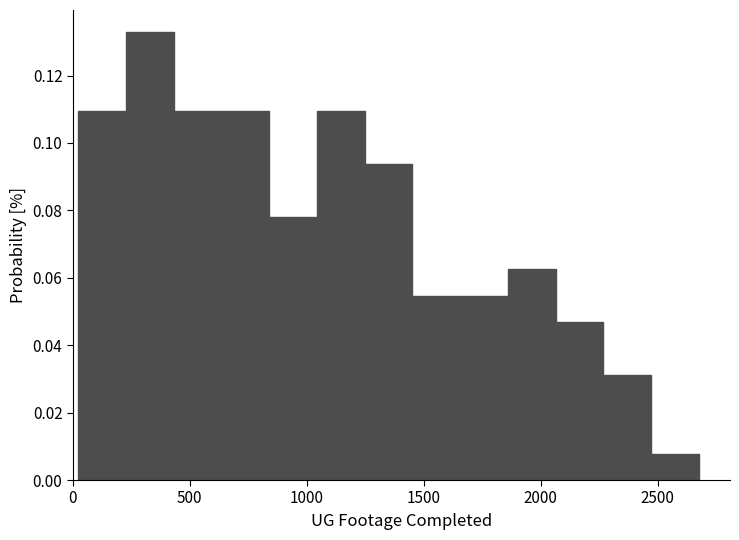

What is the height of the bar covering 650 to 850 on the x-axis? Neither the bar edges nor the heights are printed on the chart, so give them approximately, as read against the axes.

0.110